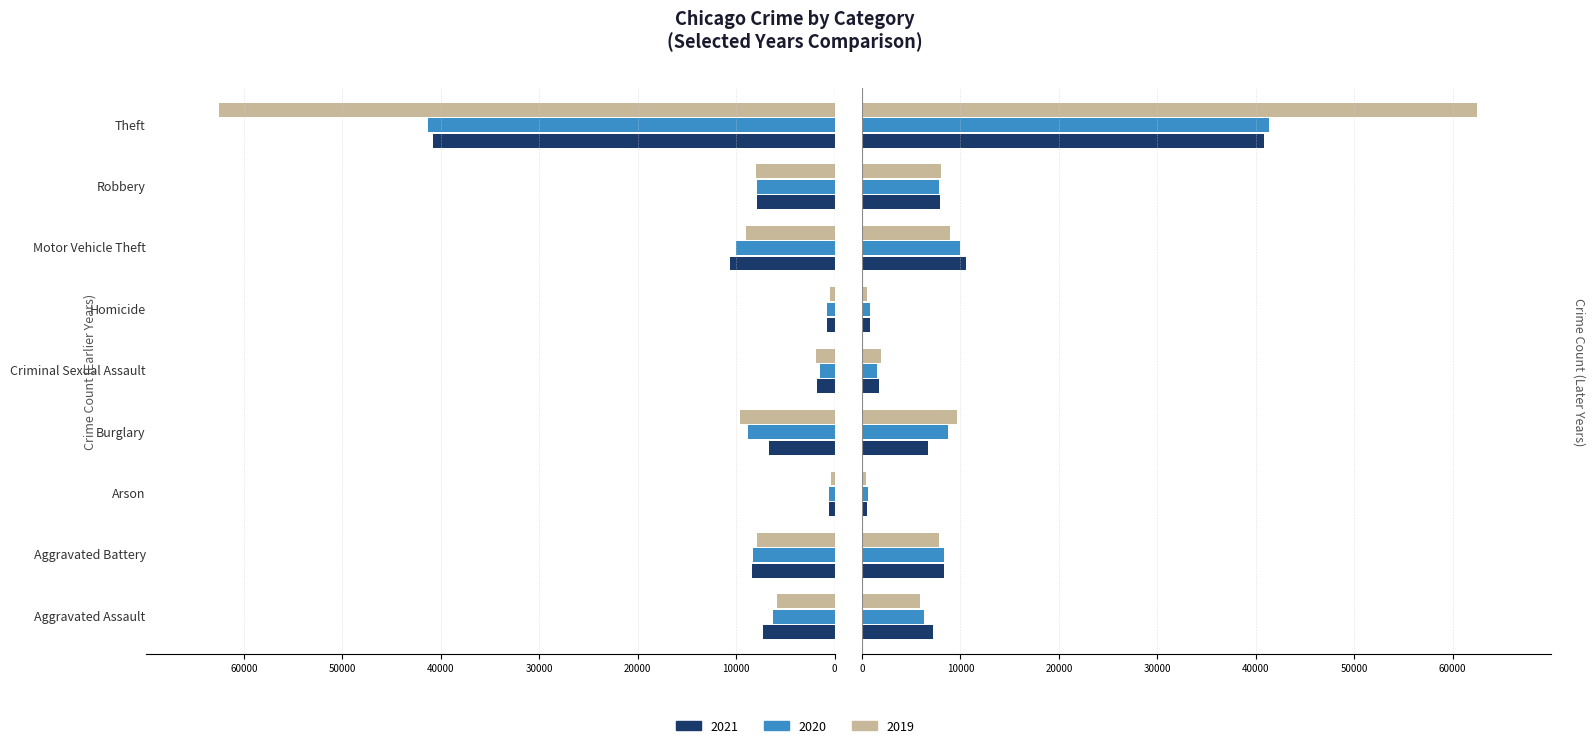

The 2019 series shows -7995 at Robbery. True or false?

True